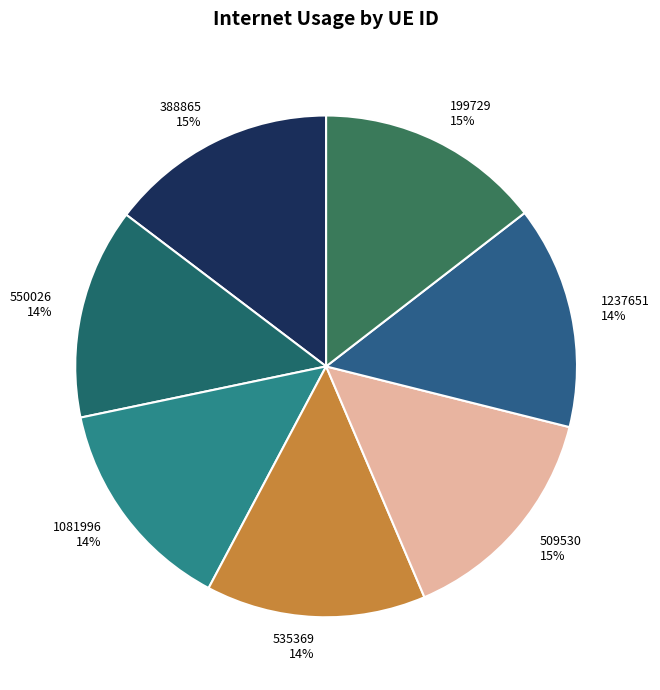

What percentage is the 388865 15% slice, to the nearest percent?

15%